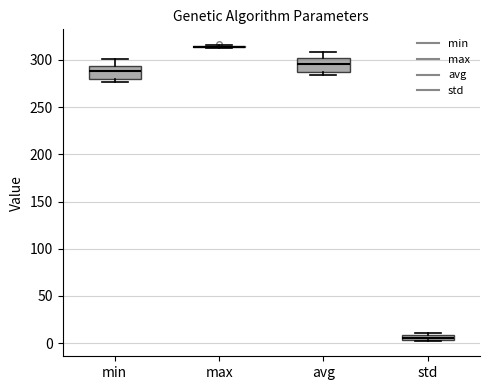

Where does the upper whisker of the box for avg end on the y-axis? The values are not printed on the chart, so give them approximately, as read against the axis.

310